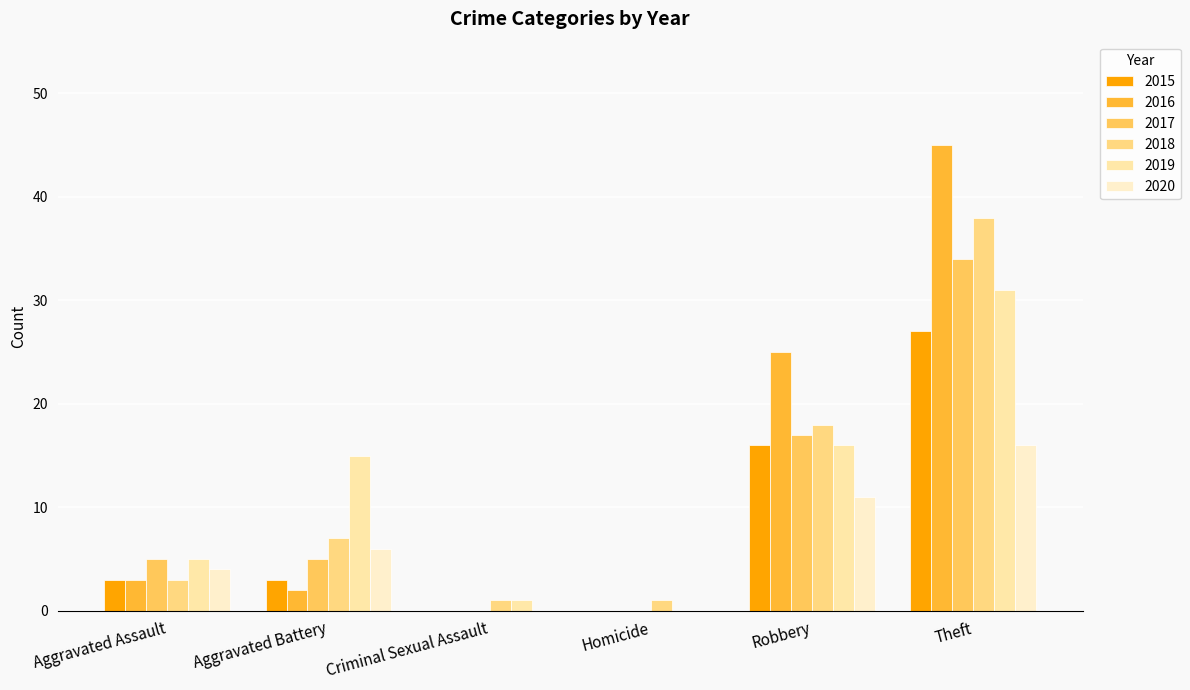

What position from the right is Criminal Sexual Assault?

4